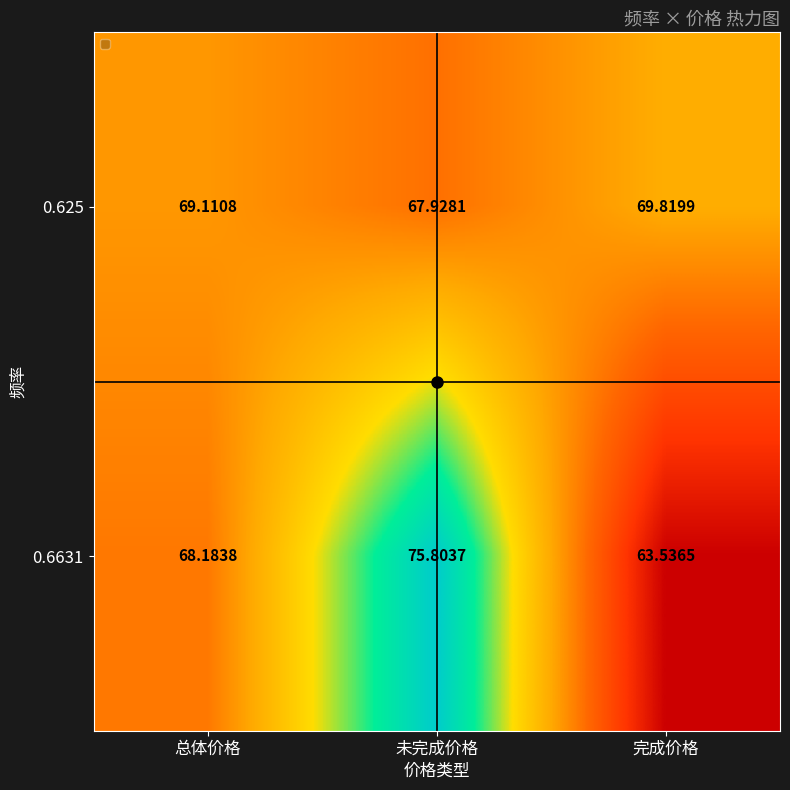

At which label does 0.625 reach its minimum?

未完成价格